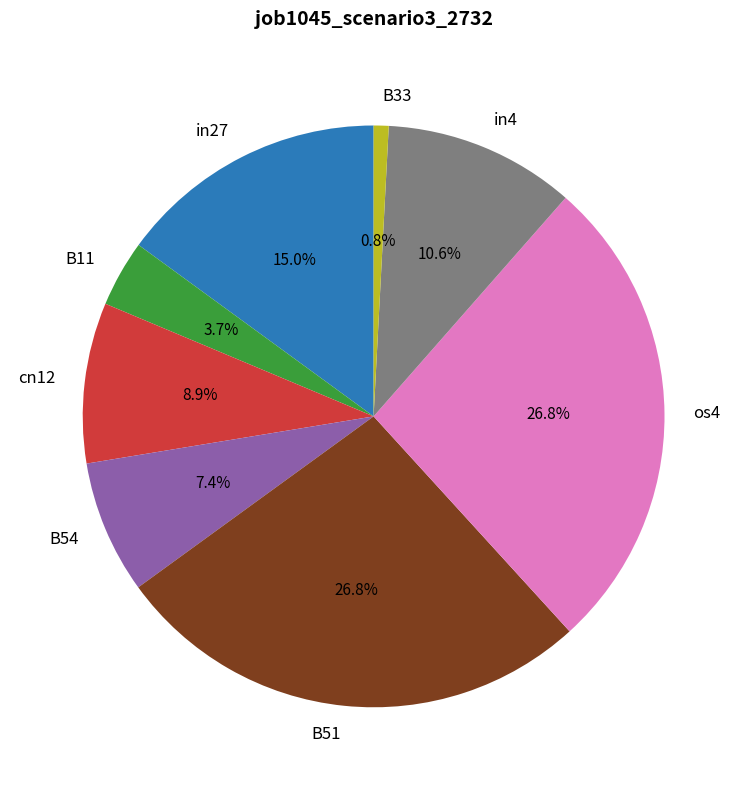

To the nearest percent, what percentage of the pie is B54?

7%